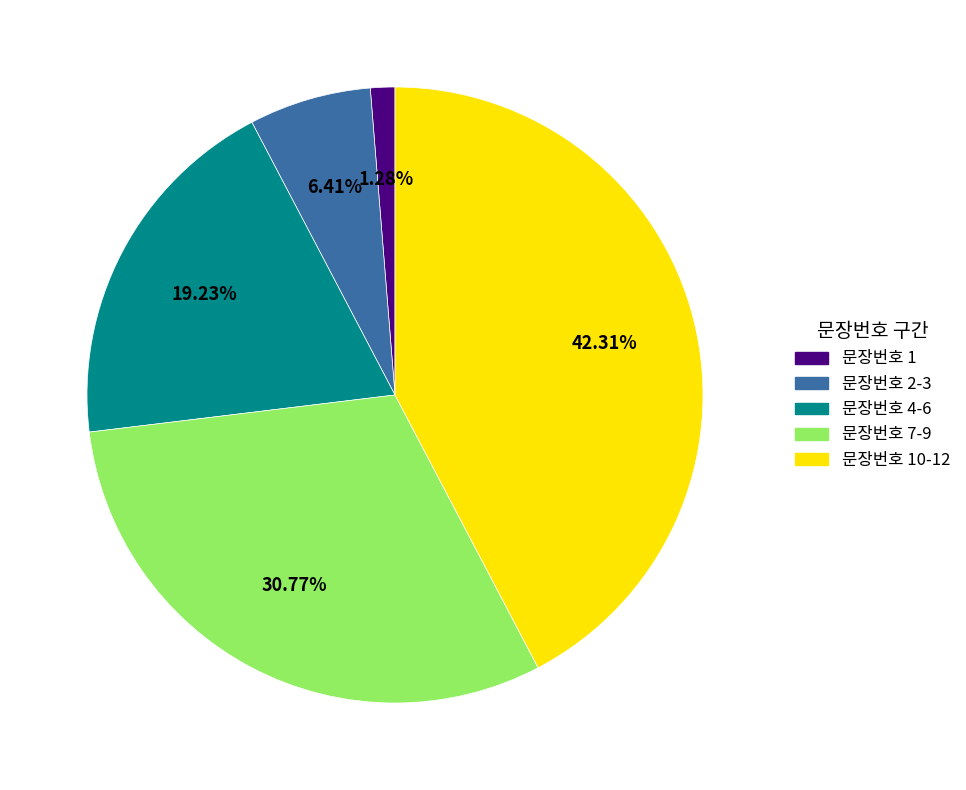

How many segments does this pie chart have?

5